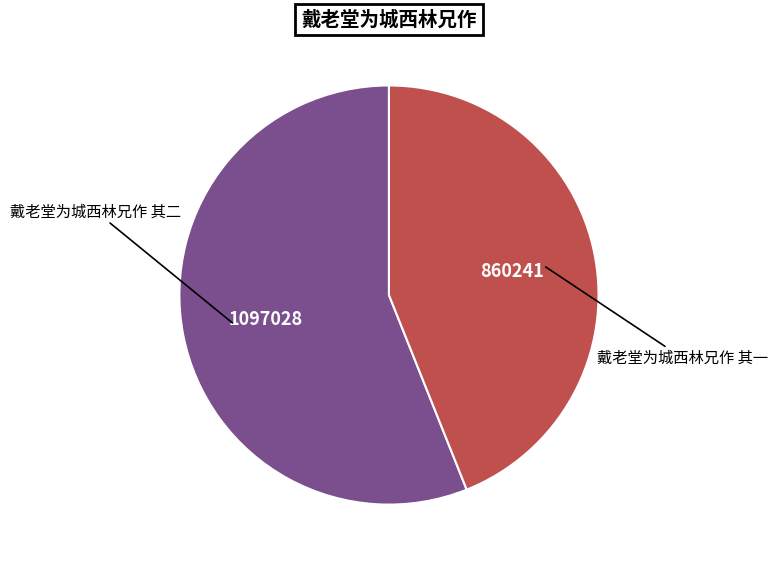

Is there any slice that represents more than half of the pie?

Yes